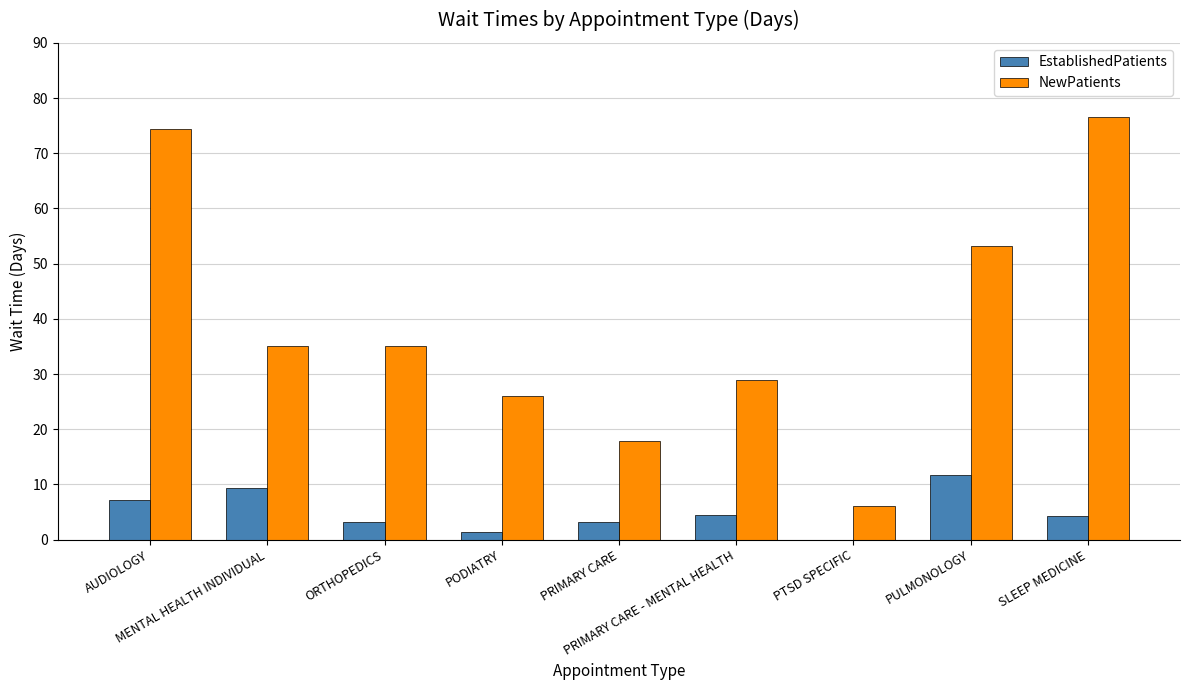

Does the chart contain stacked bars?

No